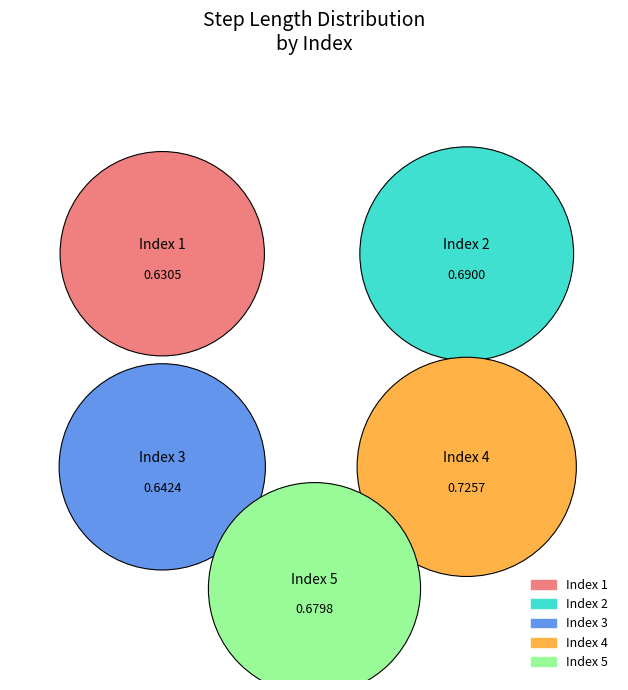

Count the number of slices in the pie.

5